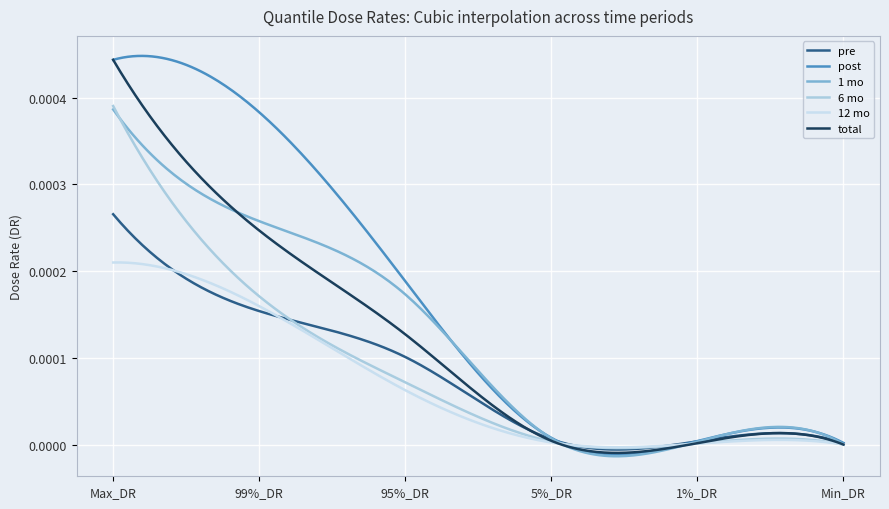

Which series has the widest spread of values?

post